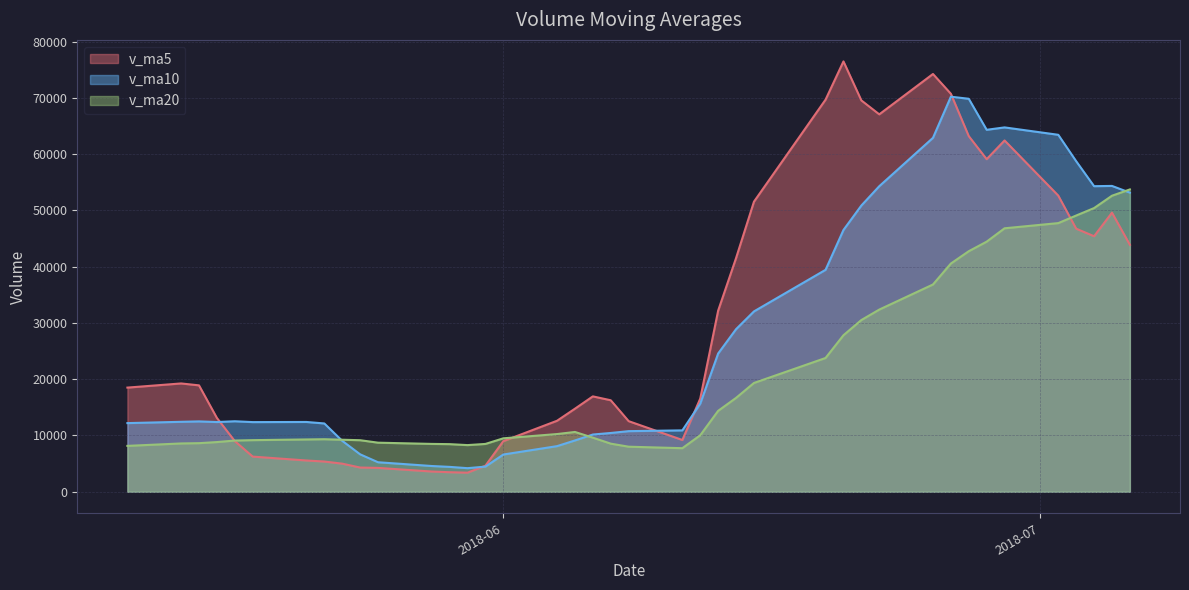

Rank the categories by v_ma5 value from lowest to highest.

2018-05-30, 2018-05-29, 2018-05-28, 2018-05-25, 2018-05-24, 2018-05-31, 2018-05-23, 2018-05-22, 2018-05-21, 2018-05-18, 2018-06-01, 2018-05-17, 2018-06-11, 2018-06-08, 2018-06-04, 2018-05-16, 2018-06-05, 2018-06-07, 2018-06-12, 2018-06-06, 2018-05-11, 2018-05-15, 2018-05-14, 2018-06-13, 2018-06-14, 2018-07-06, 2018-07-04, 2018-07-03, 2018-07-05, 2018-06-15, 2018-07-02, 2018-06-28, 2018-06-29, 2018-06-27, 2018-06-22, 2018-06-21, 2018-06-19, 2018-06-26, 2018-06-25, 2018-06-20